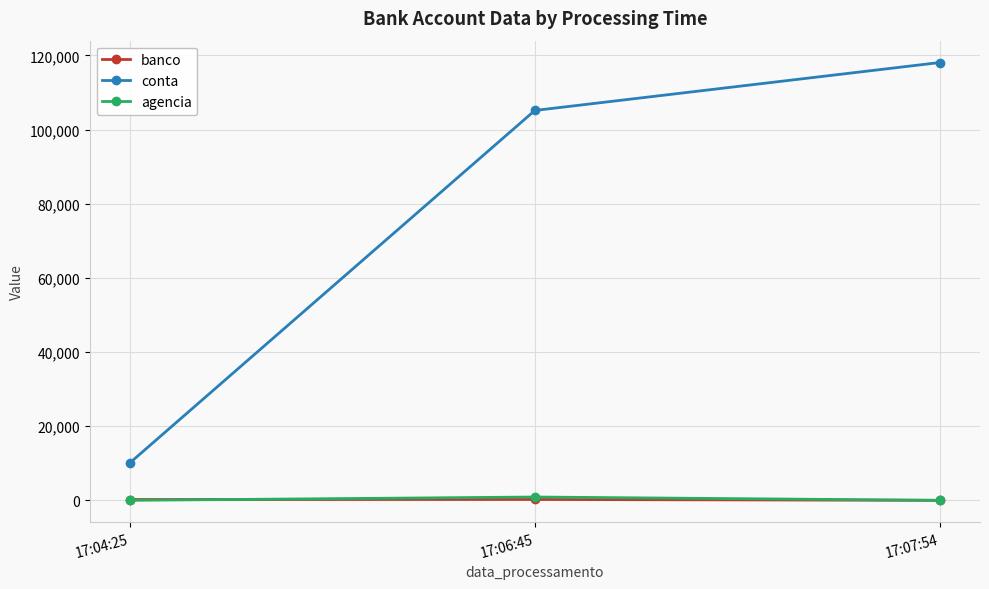

Rank the categories by conta value from lowest to highest.

17:04:25, 17:06:45, 17:07:54